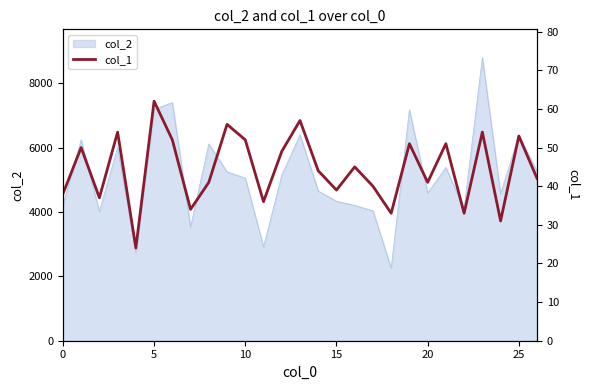

Does the chart display data point markers on the line(s)?

No